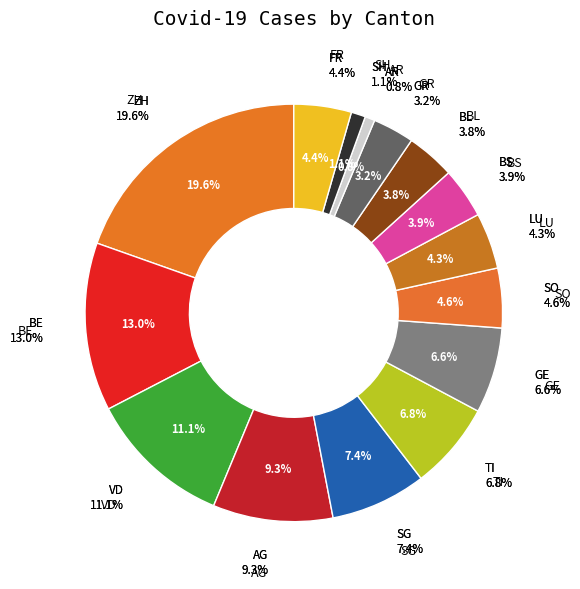

What is the change in value from SG to TI?

-43